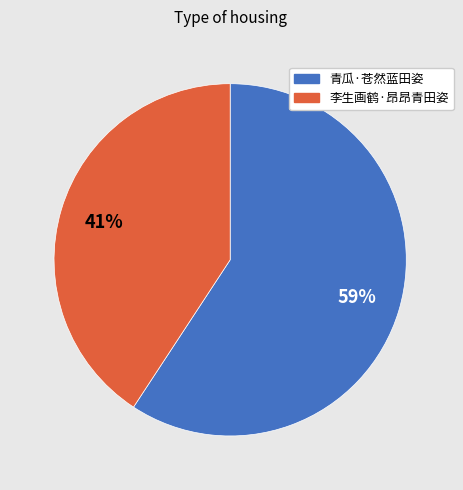

What is the smallest slice in the pie chart?

李生画鹤·昂昂青田姿